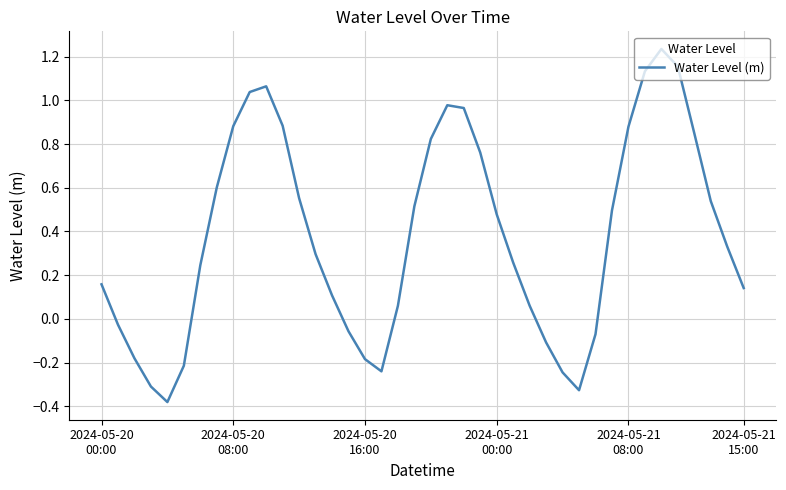

What is the label of the 24th point from the right?

2024-05-20 16:00